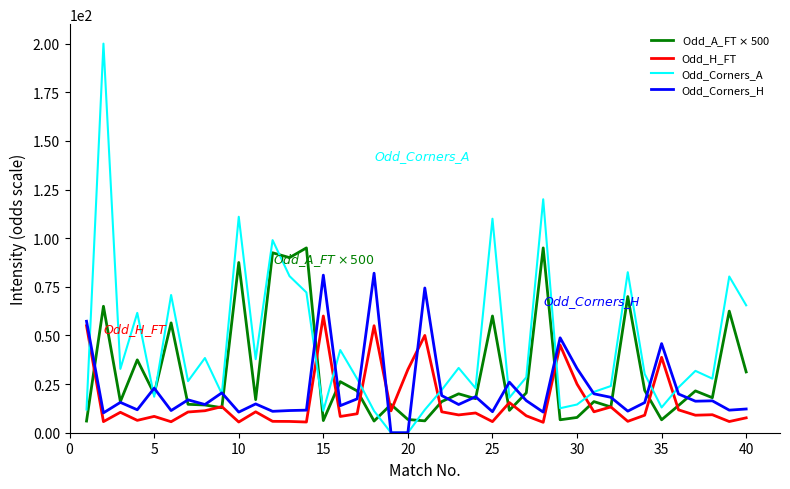

Which series has the largest total across all categories?

Odd_Corners_A